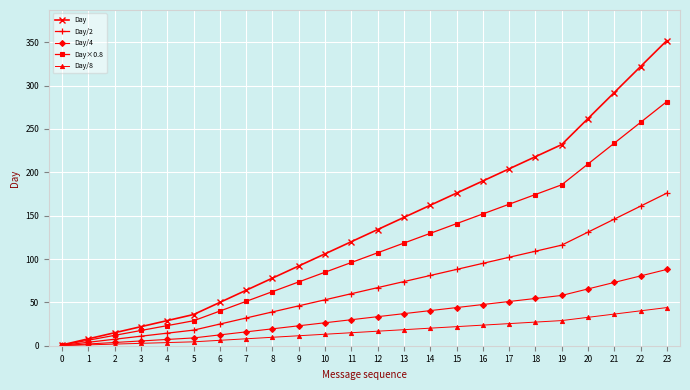

Which series has the largest total across all categories?

Day